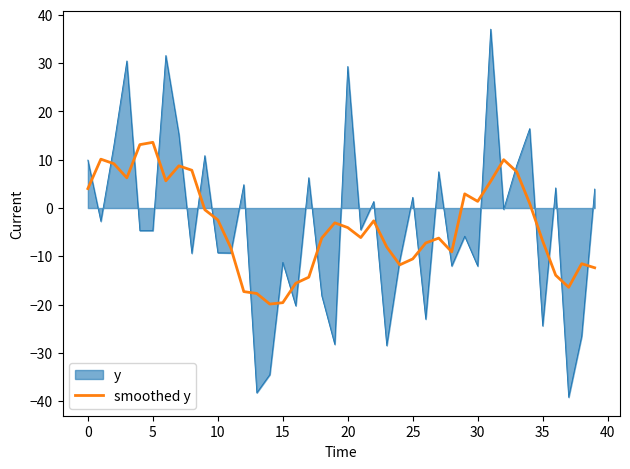

Which series ends up on top after the final intersection of smoothed y and y?

y